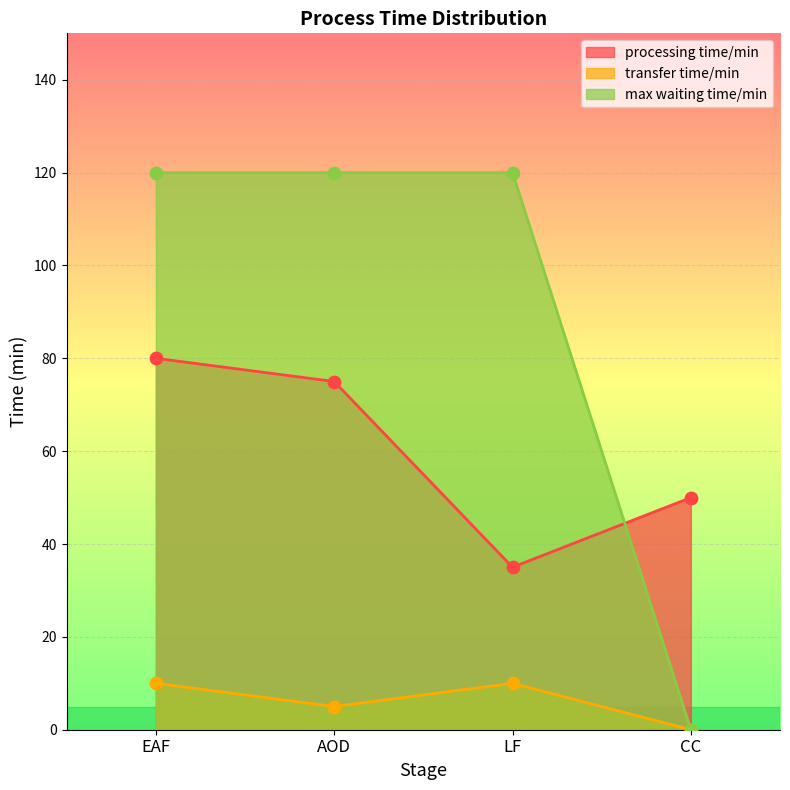

At which category is the sum across all series the highest?

EAF